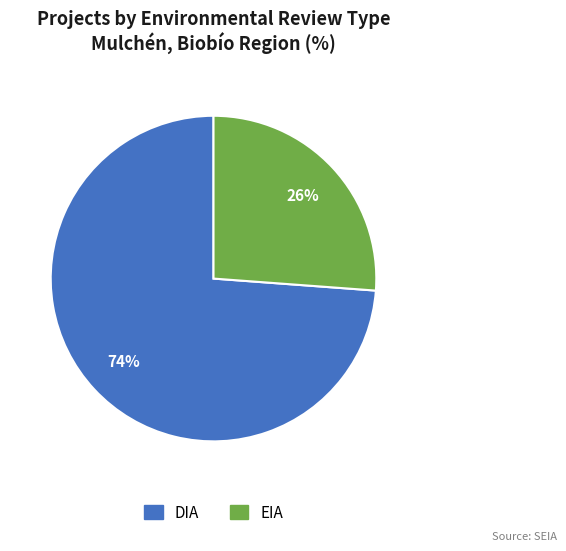

Is the sum of DIA and EIA greater than half?

Yes